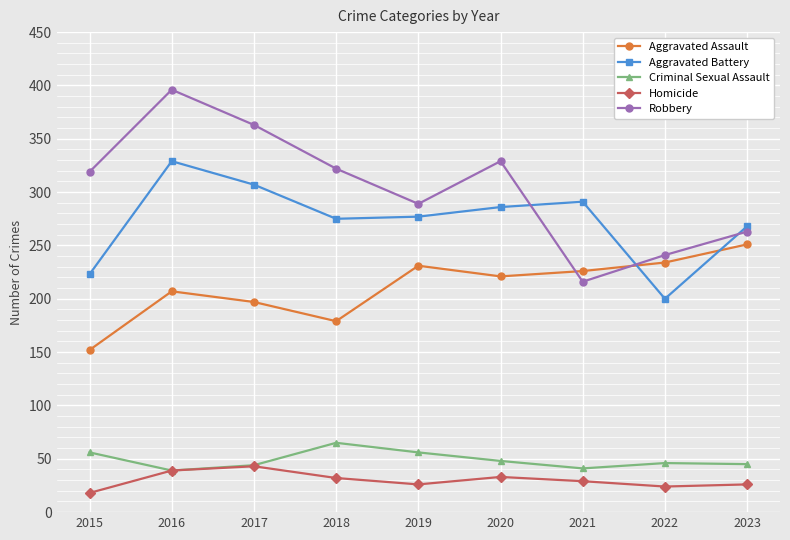

The value of Robbery at 2015 is 319. True or false?

True